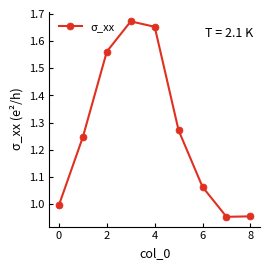

What is the difference between the second highest and second lowest values?

0.7